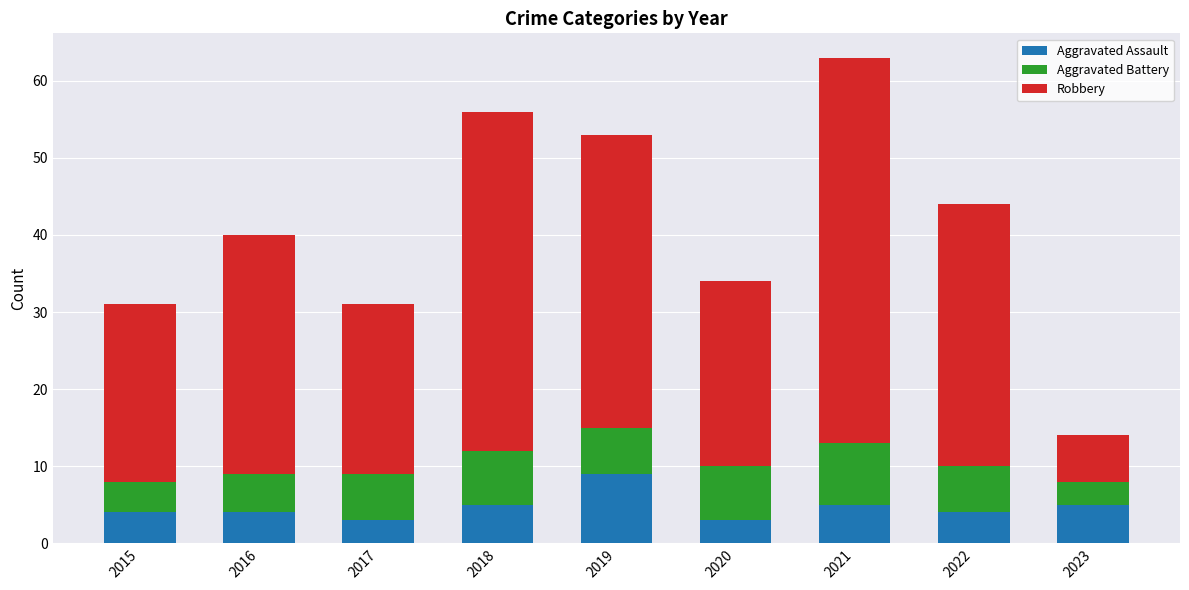

Reading right to left, list the values for the Aggravated Assault series.

5	4	5	3	9	5	3	4	4